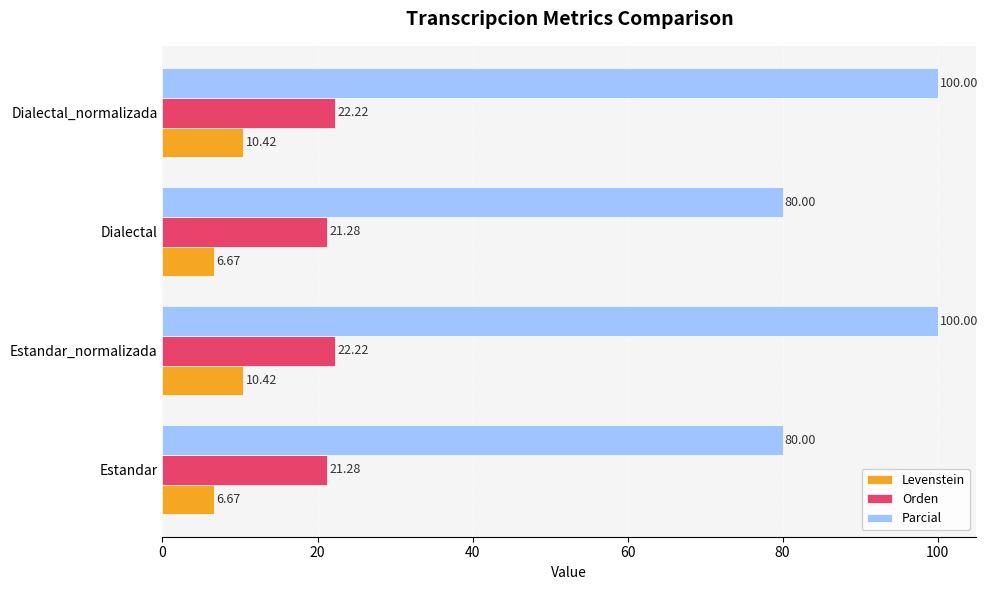

What is the lowest value of the Orden series?

21.3